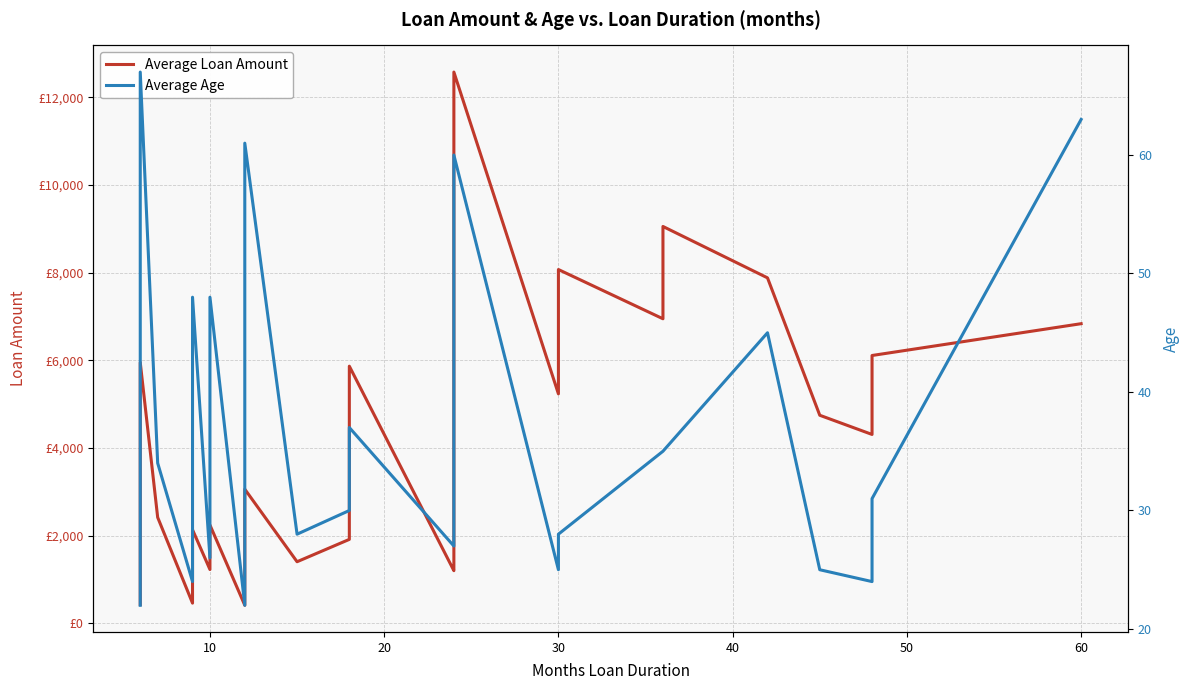

What is the greatest value displayed?

12579